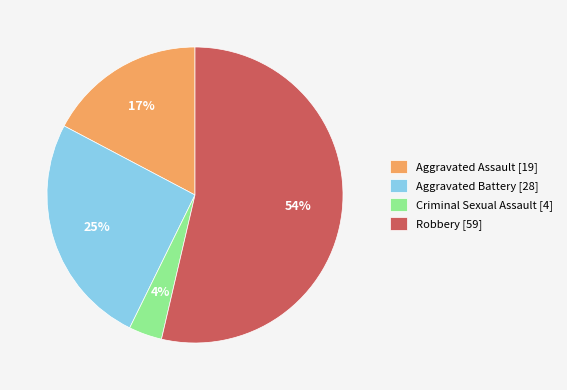

To the nearest percent, what is the average slice percentage?

25%